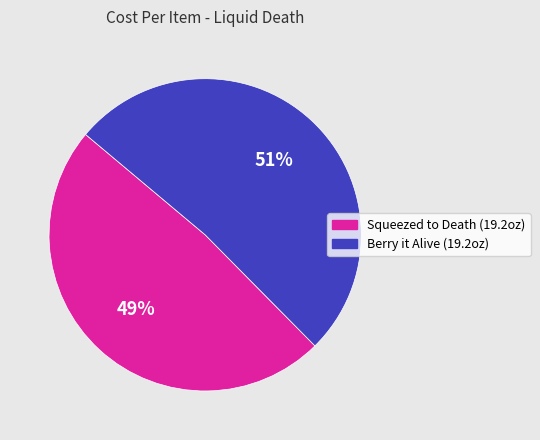

Count the number of slices in the pie.

2